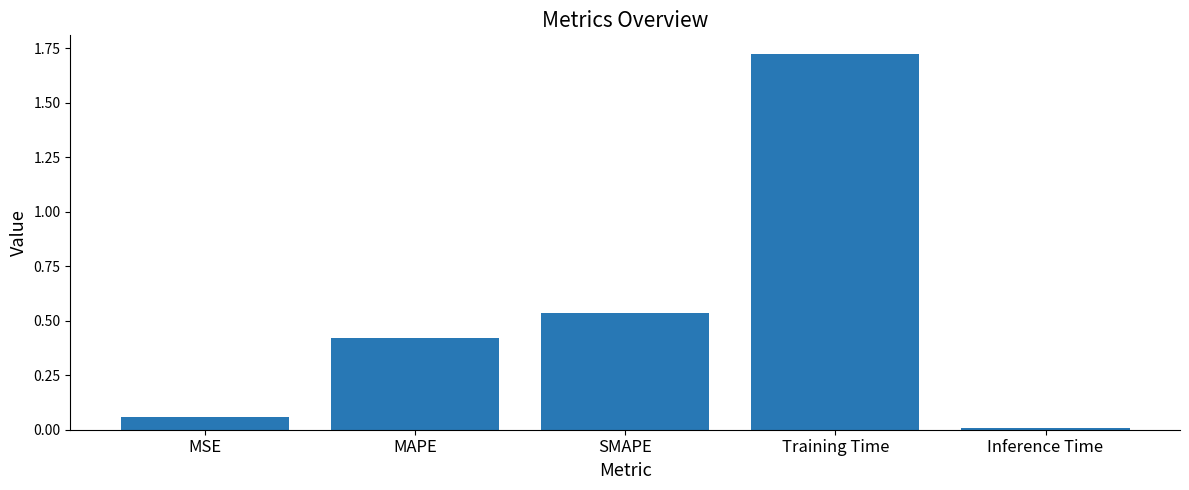

What is the sum of all values?

2.7